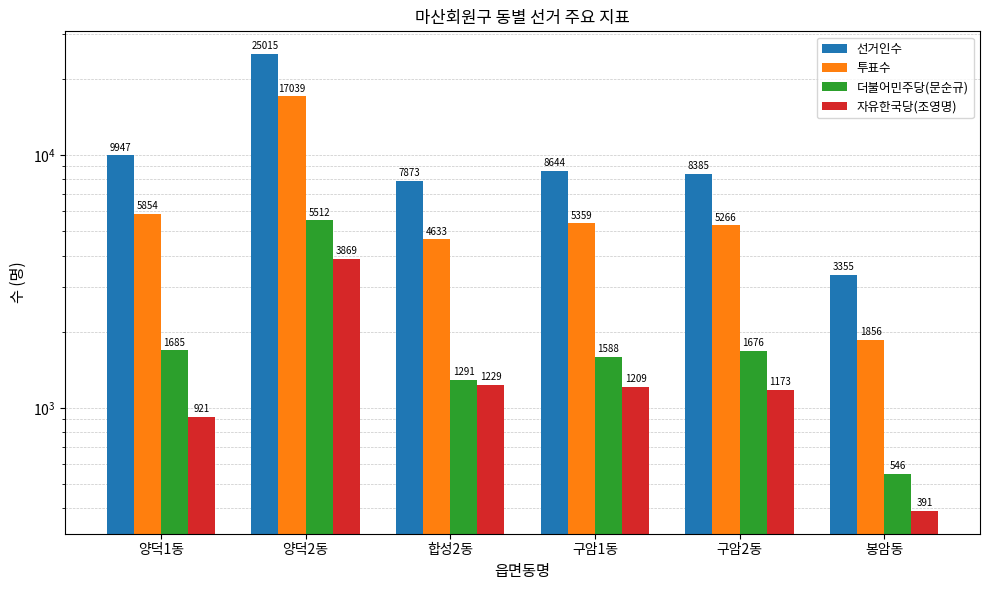

Which series has the largest range (max minus min)?

선거인수